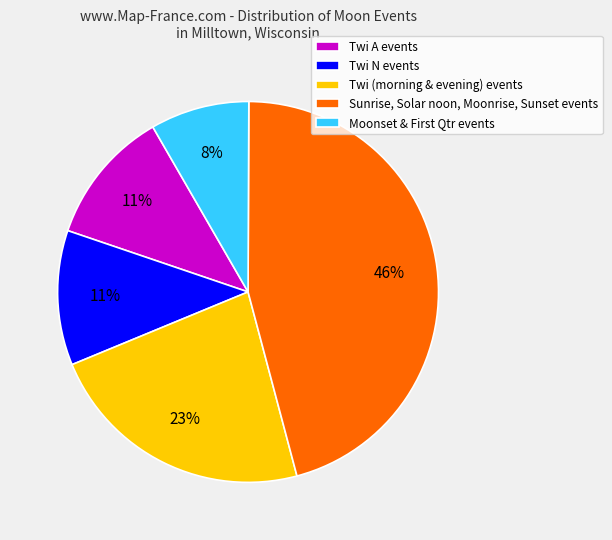

Combined, do Twi (morning & evening) events and Sunrise, Solar noon, Moonrise, Sunset events account for over 50%?

Yes